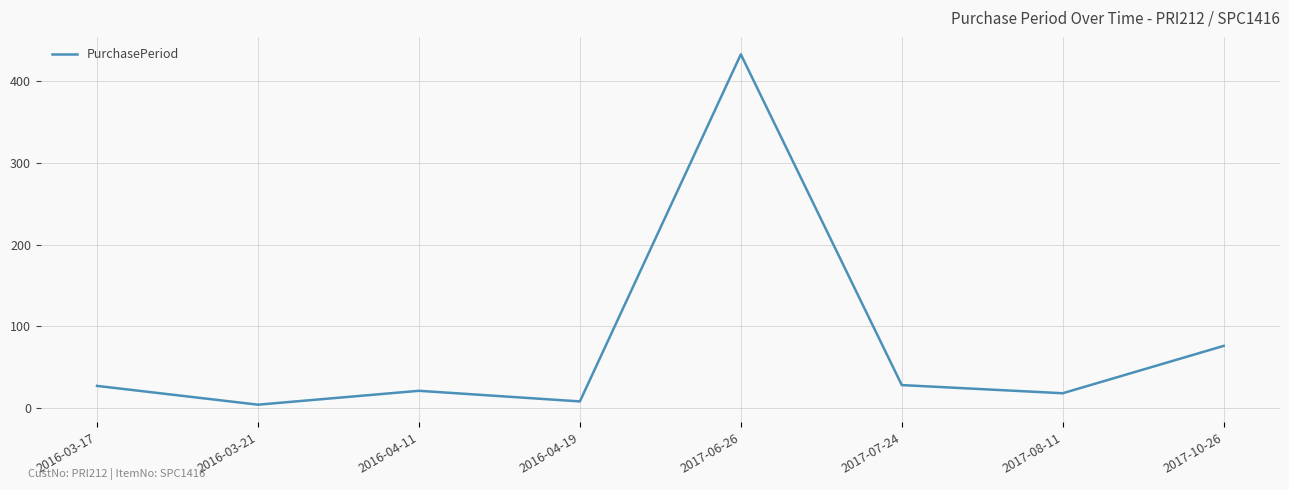

At which category does the chart reach its minimum across all series?

2016-03-21